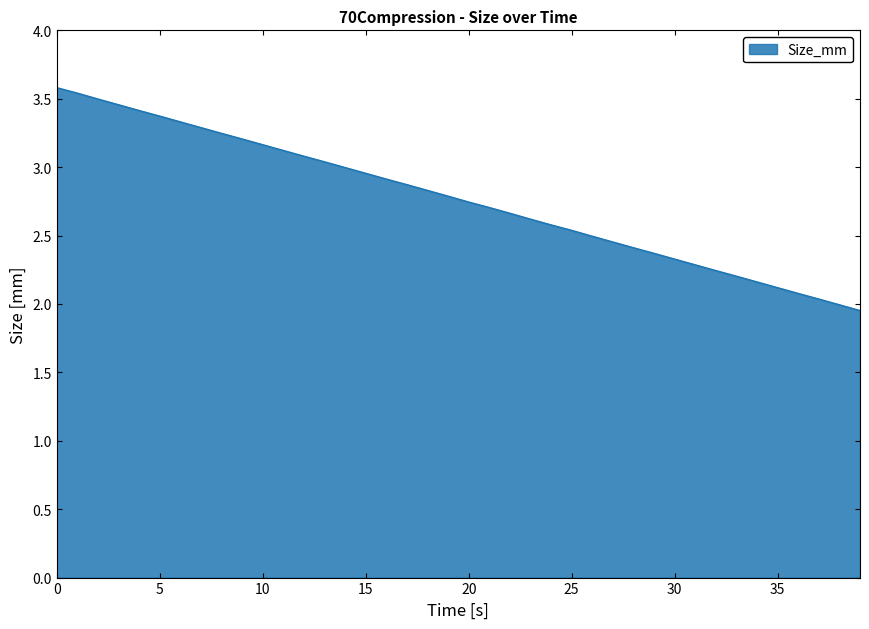

What is the average value?

2.8